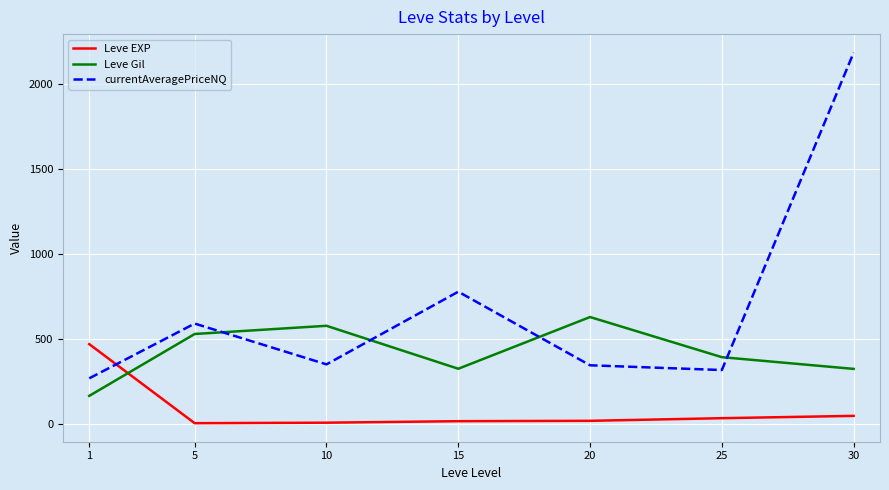

True or false: Leve Gil and Leve EXP intersect in this chart.

True